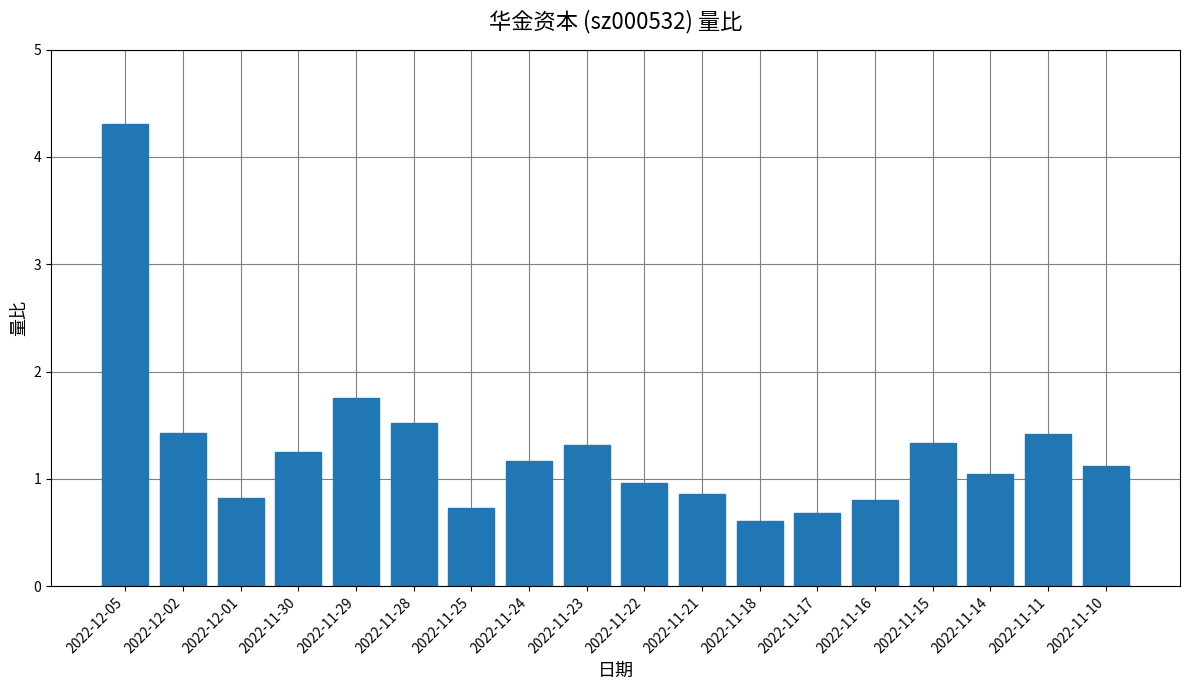

True or false: the data shows 0.7 at 2022-11-25.

True